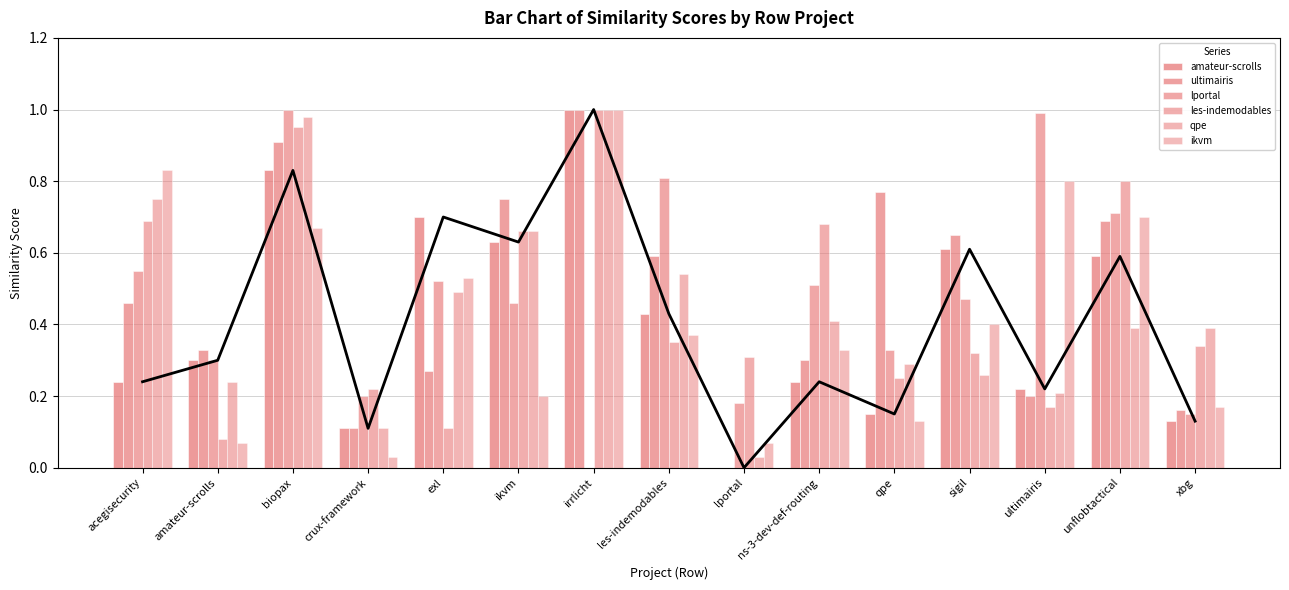

What is the total value across all series at amateur-scrolls?

1.3